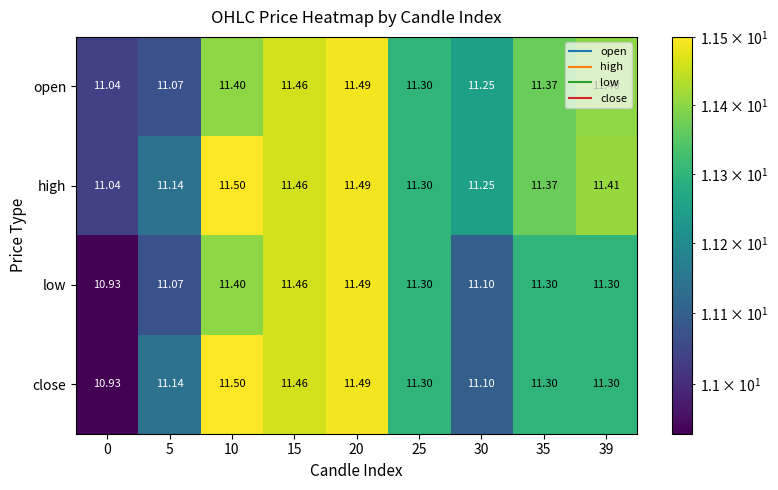

Which series has the largest total across all categories?

high